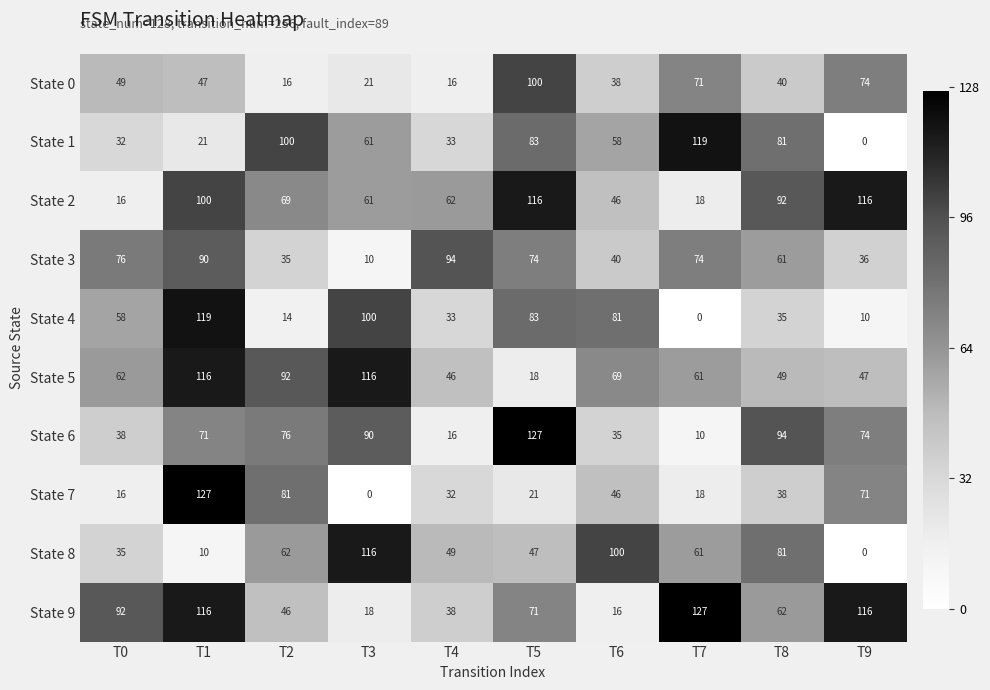

What is the average value of the State 3 series?

59